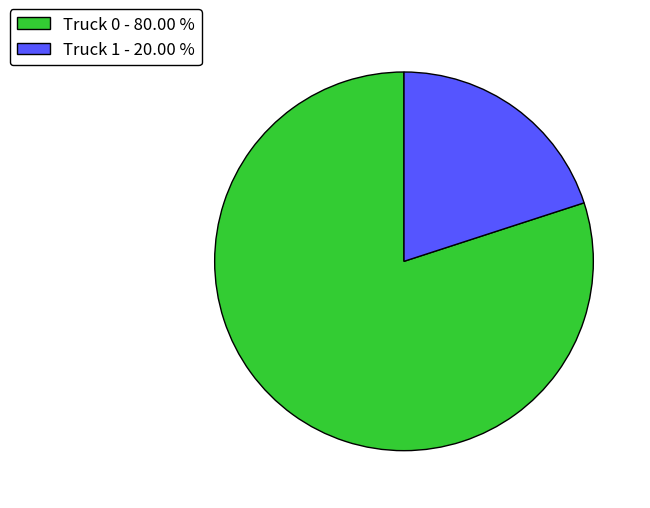

Is it true that Truck 0 is 80% of the pie?

True